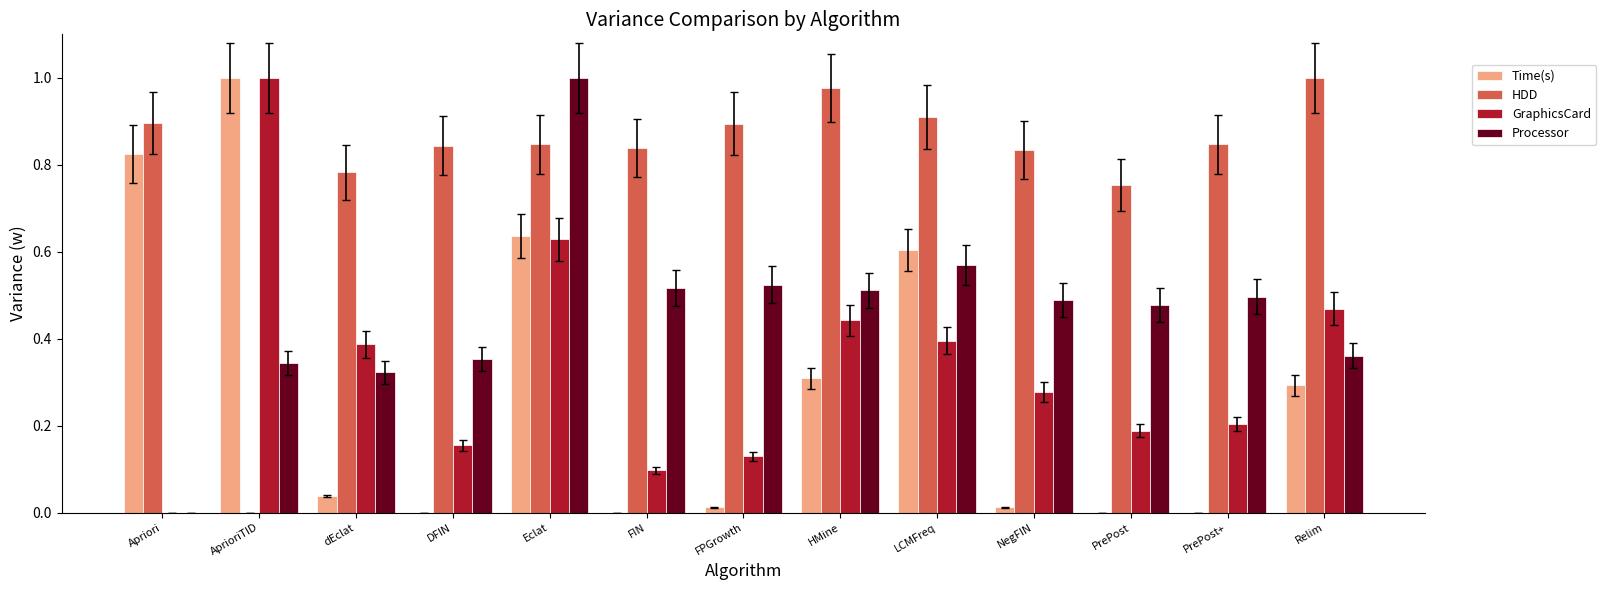

Is the value of HDD at dEclat greater than the value of Processor at Relim?

Yes